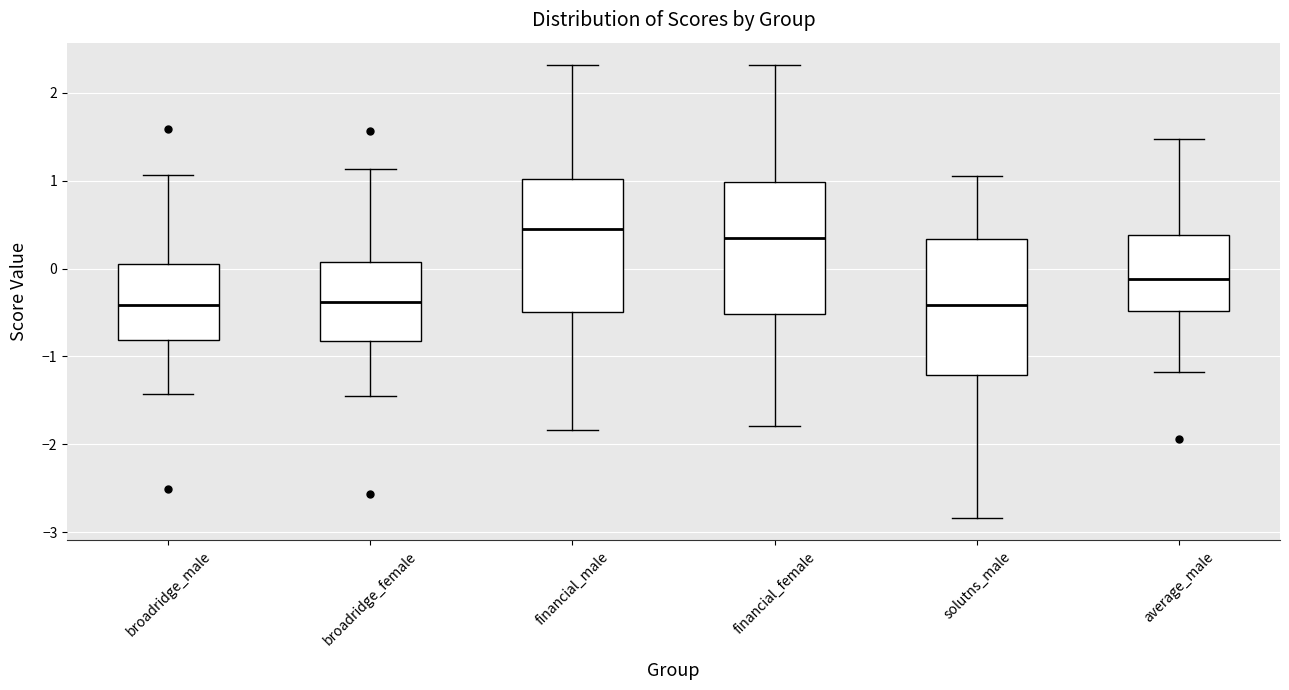

Which box's median line is the highest?

financial_male